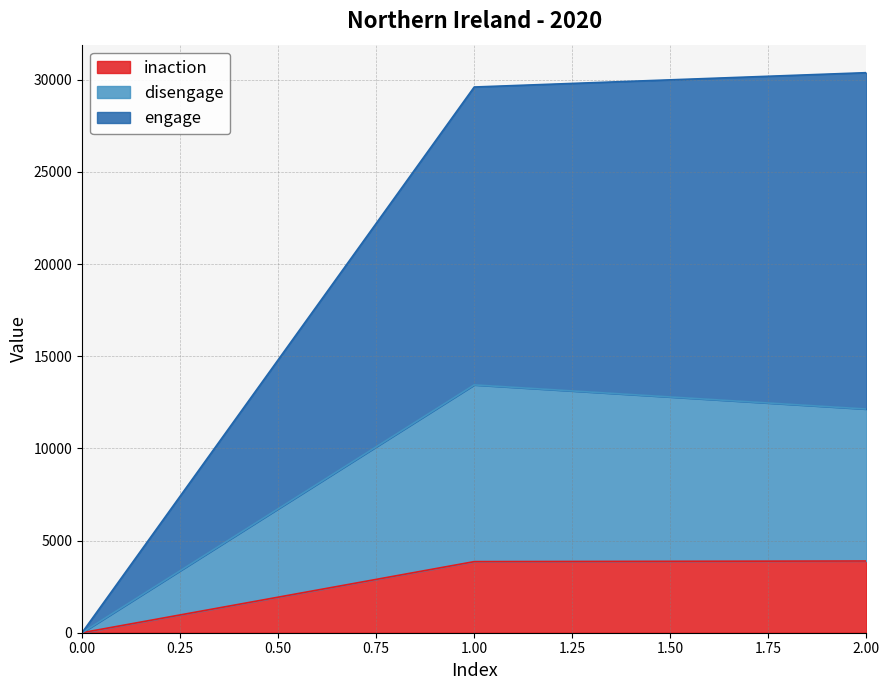

Reading right to left, transcribe all the data shown in this chart.

inaction: 3892	3858	0
disengage: 12137	13448	0
engage: 30389	29611	0